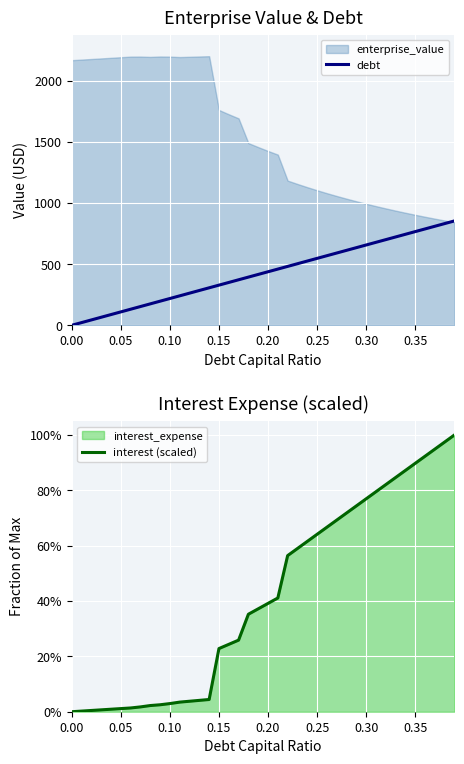

What is the average value of the debt series?

426.6